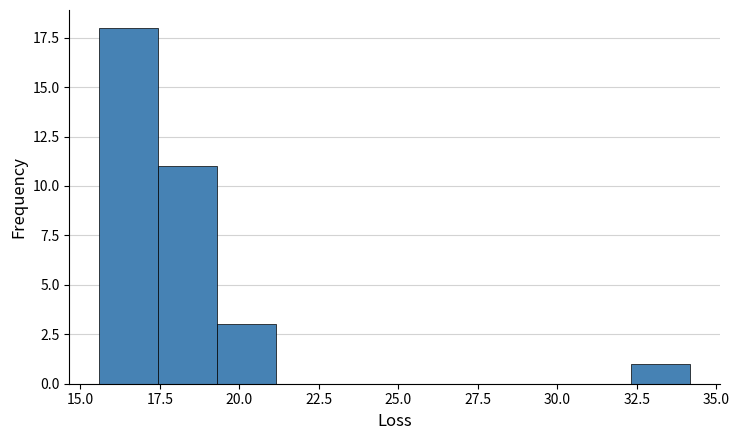

Around what value on the x-axis is the tallest bar? Give the approximate position of its centre, as read against the axis.

16.5